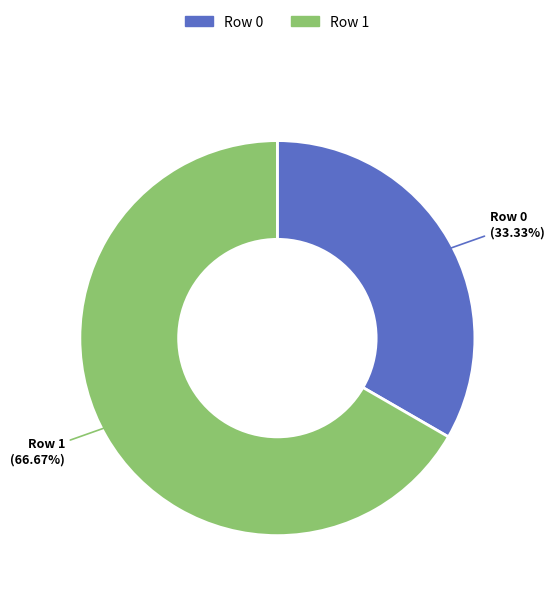

Which category has the smallest portion of the pie?

Row 0